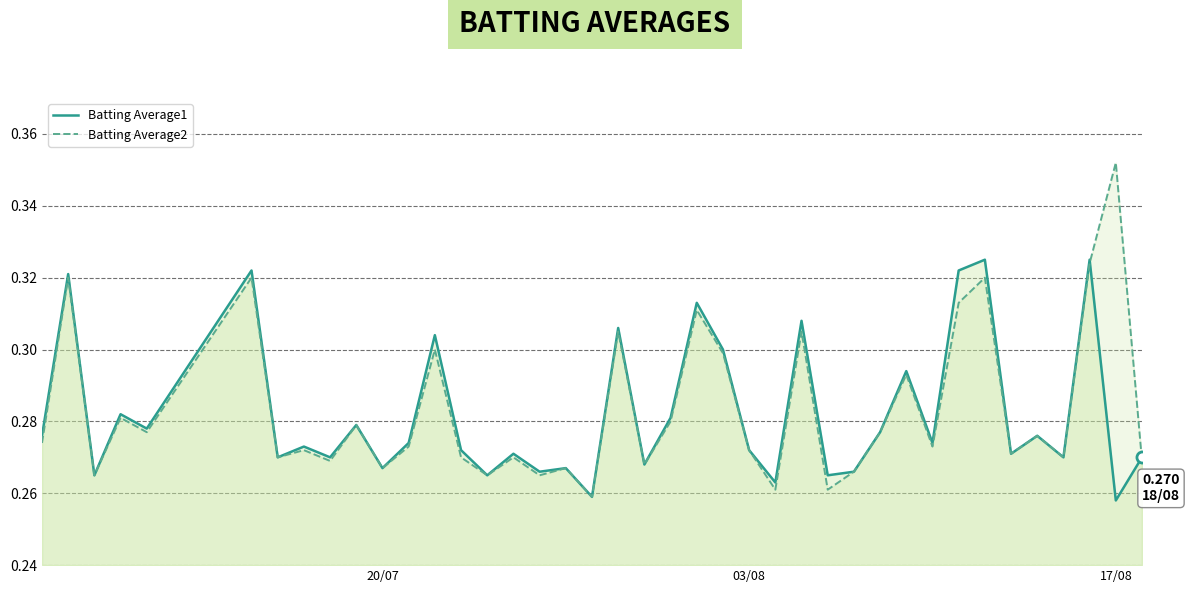

What is the sum of all Batting Average2 values?

11.3